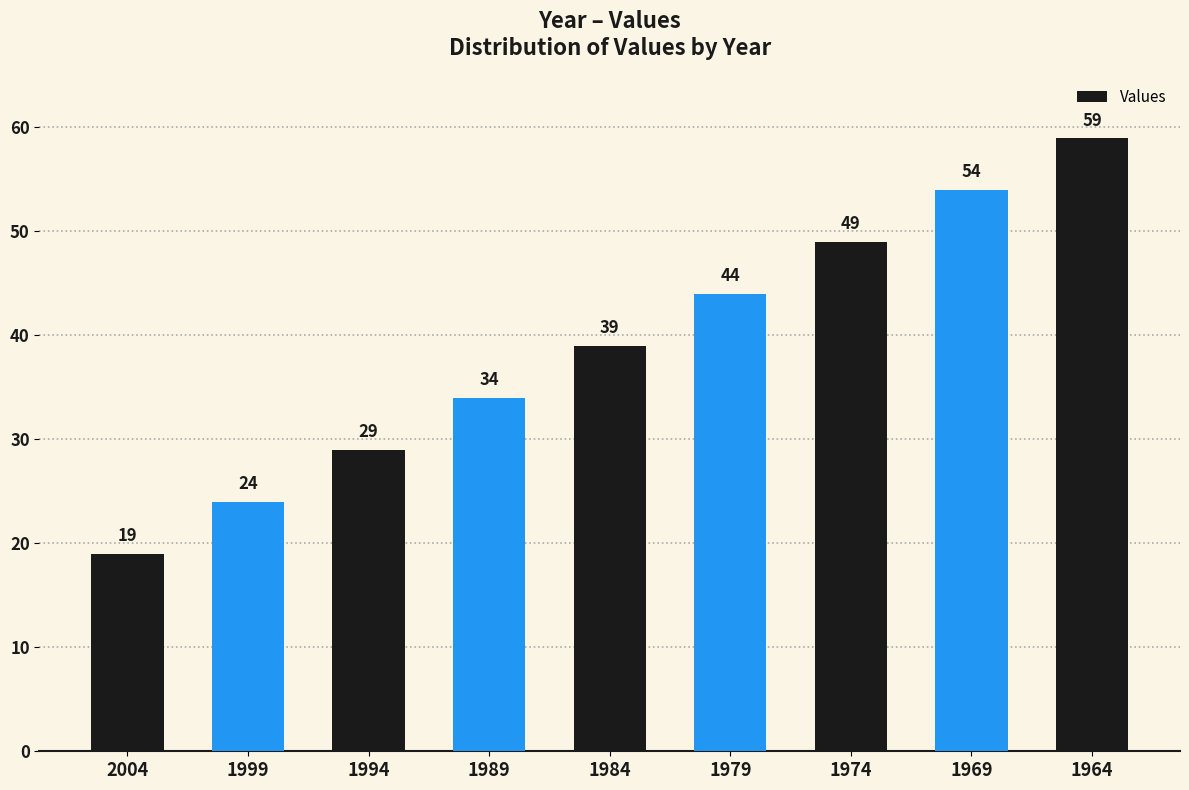

What is the difference between the values at 1964 and 1989?

25